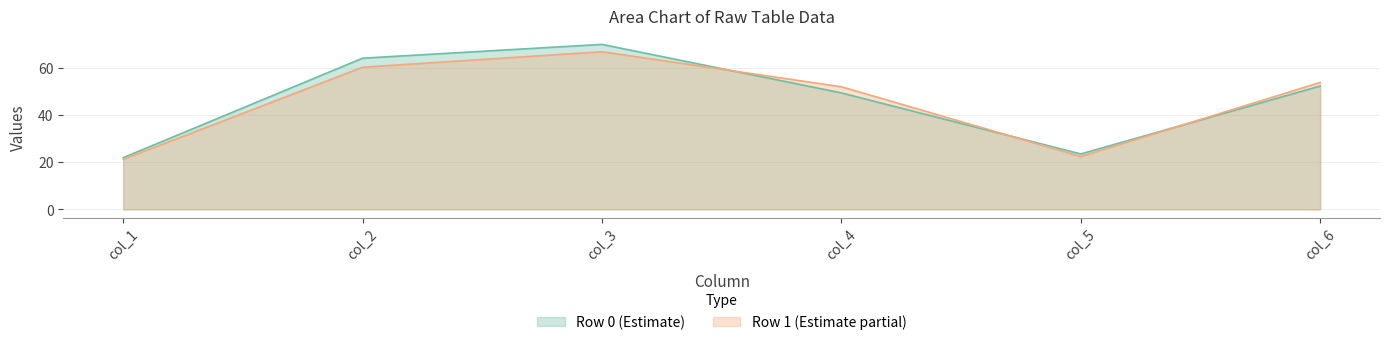

At which label does col_3 first exceed 69?

Row 0